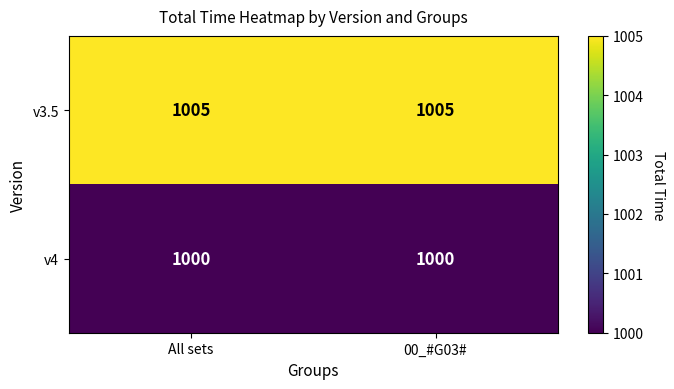

What is the total value across all series at All sets?

2005